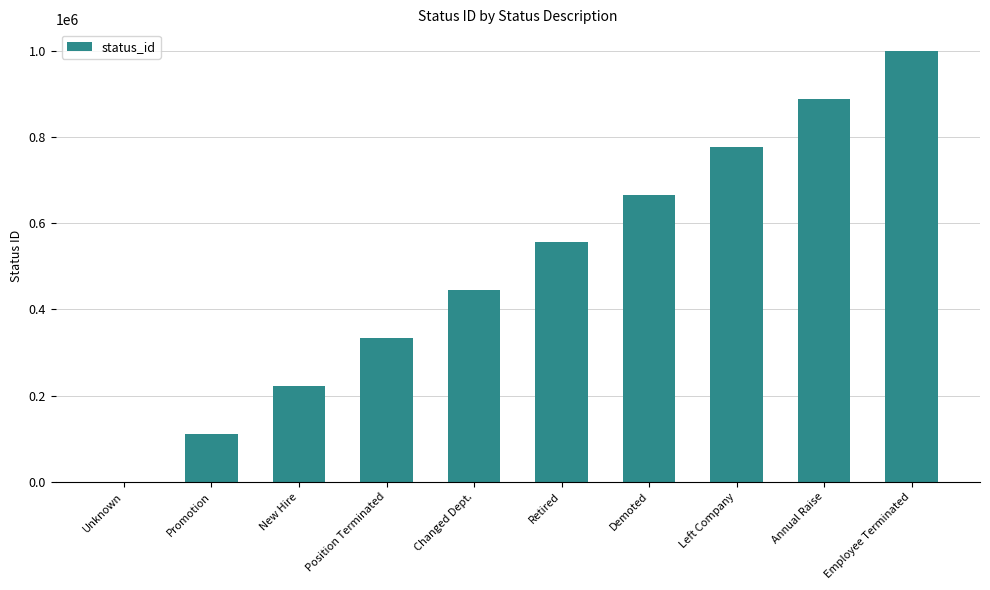

Reading left to right, extract all data points from this chart.

Unknown=1	Promotion=111111	New Hire=222222	Position Terminated=333333	Changed Dept.=444444	Retired=555555	Demoted=666666	Left Company=777777	Annual Raise=888888	Employee Terminated=999999